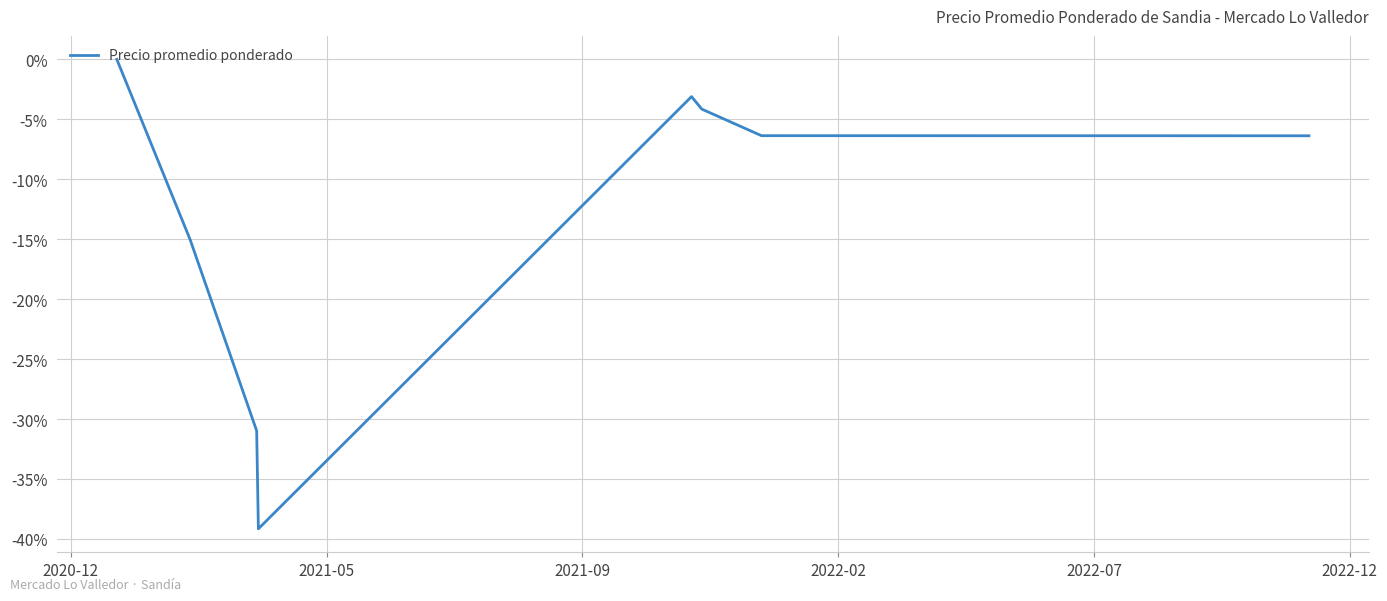

True or false: the data has more than 2 interior local peaks.

False